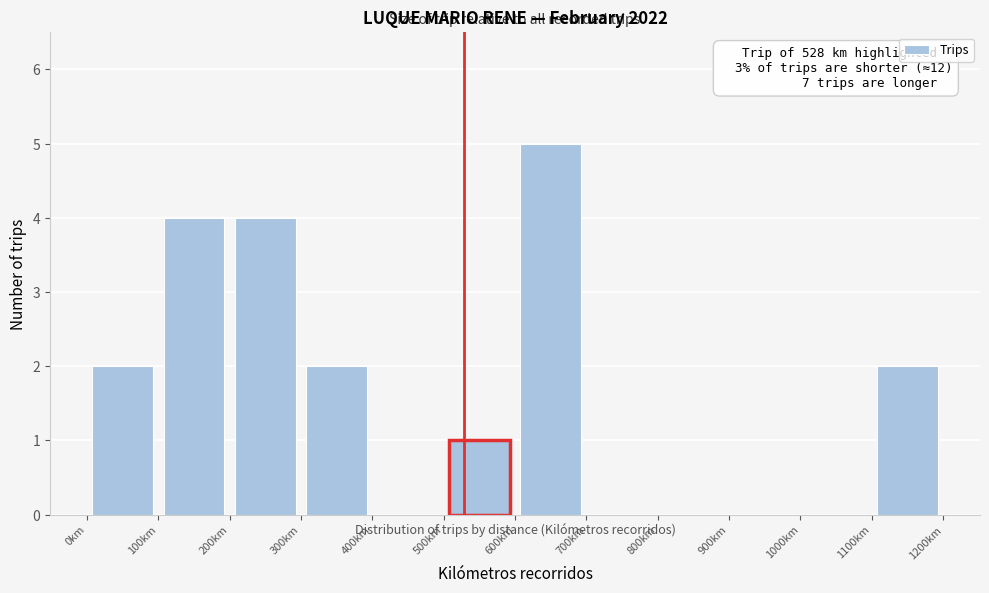

Over which range of the x-axis is the bar tallest?

600 to 700